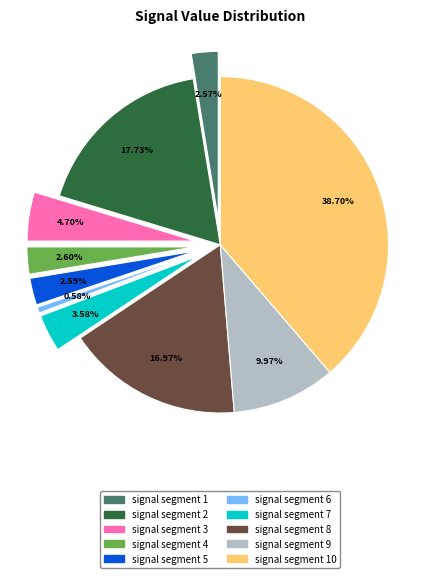

Is there any slice that represents more than half of the pie?

No